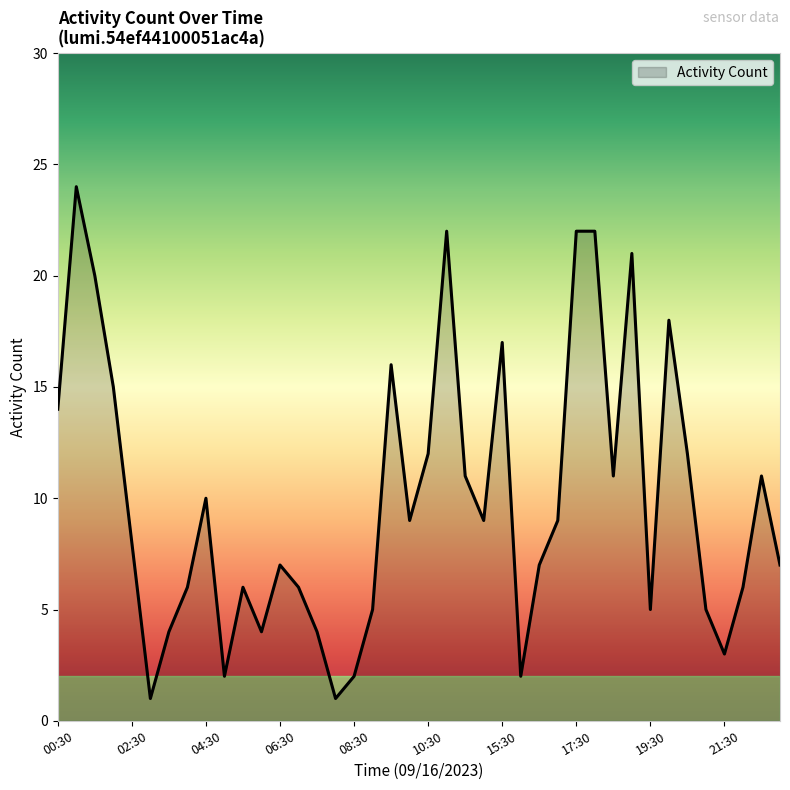

What is the greatest value displayed?

24